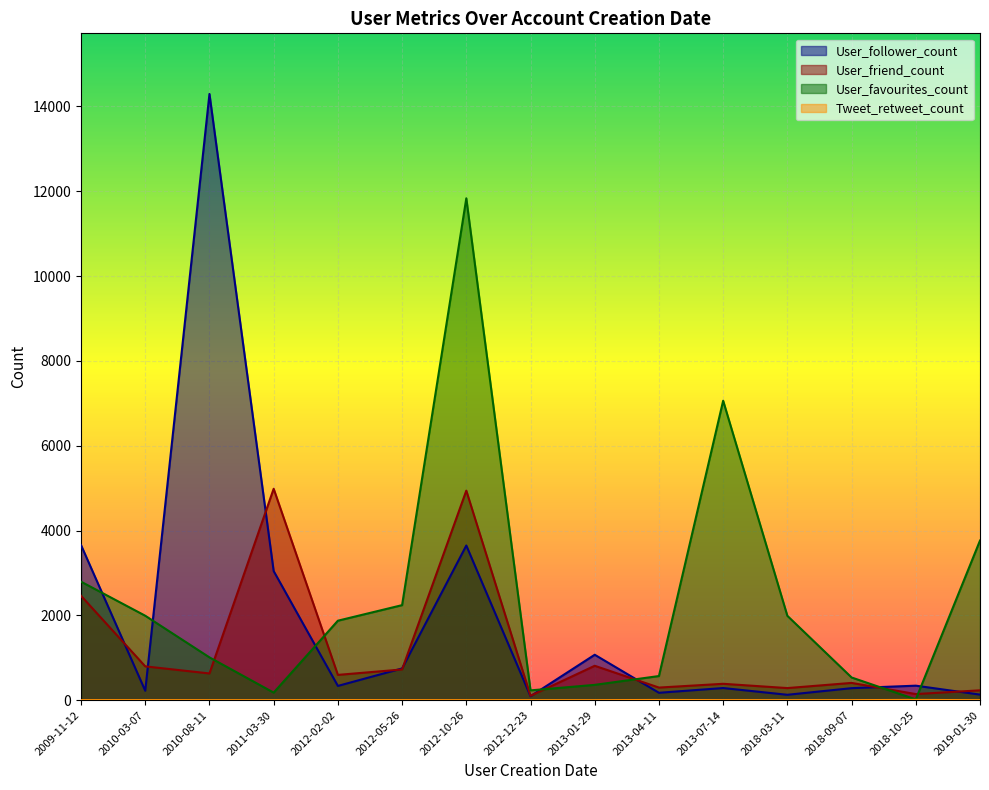

Is it true that User_friend_count equals 69 at 2018-03-11?

False